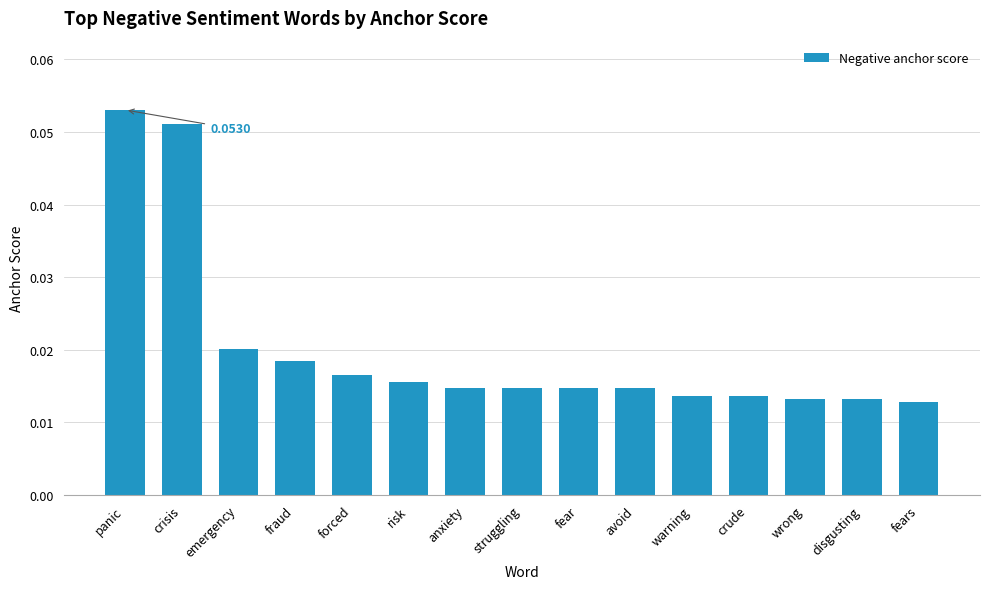

How many distinct data groups are displayed?

1